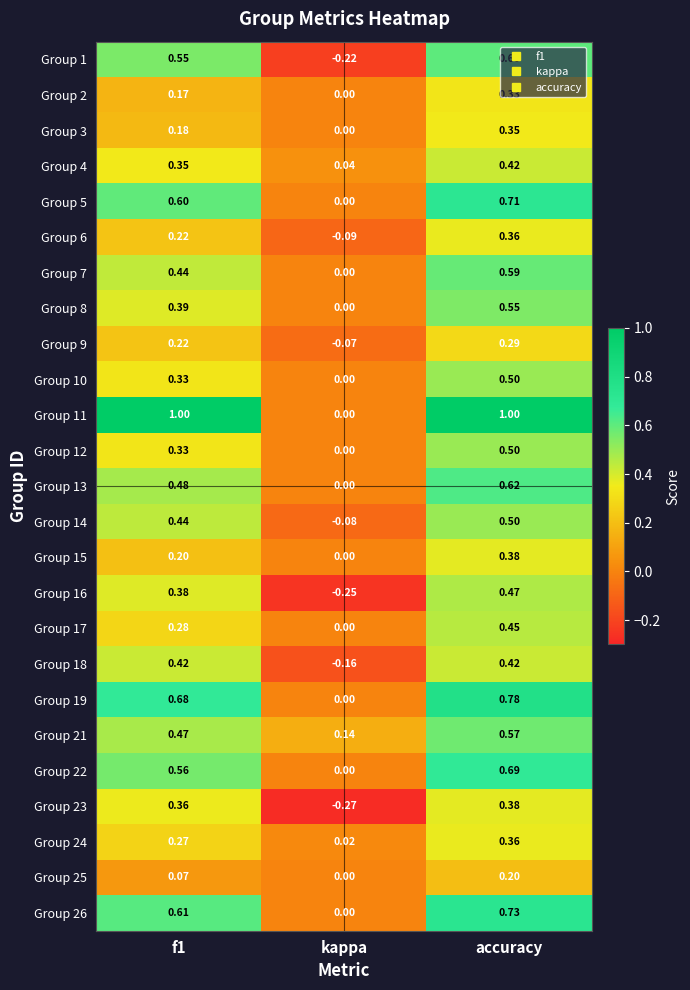

Is the value of Group 10 at f1 greater than the value of Group 7 at accuracy?

No